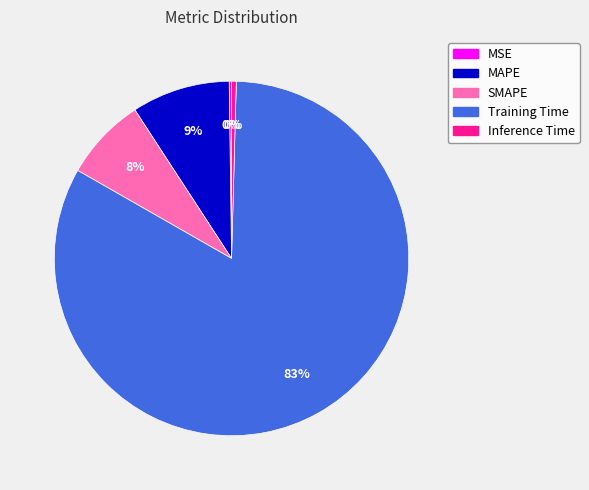

True or false: MAPE accounts for 16% of the total.

False